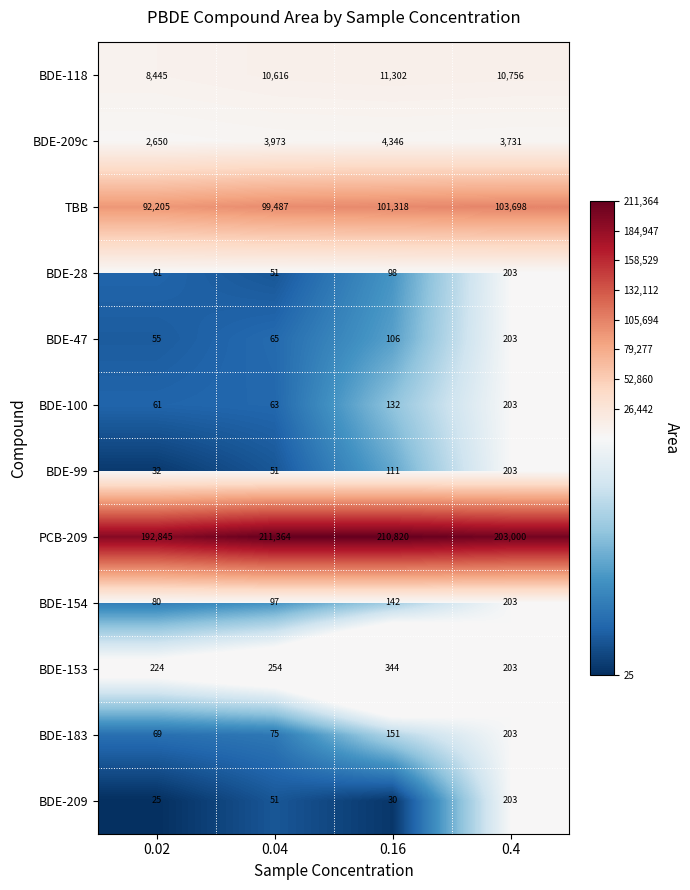

Rank the categories by TBB value from highest to lowest.

0.4, 0.16, 0.04, 0.02